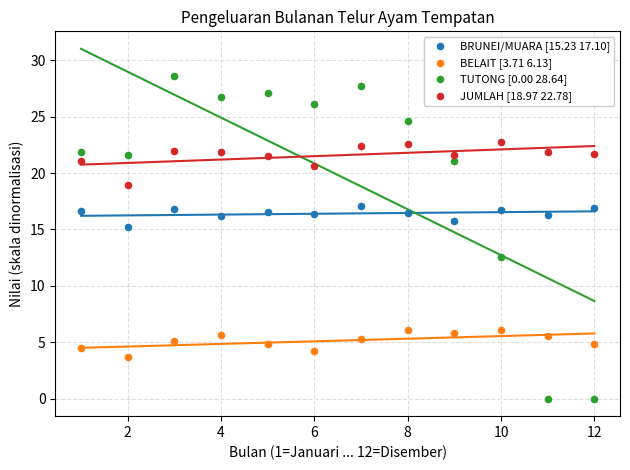

Across all data points, what is the range of X values (max minus min)?

11.0